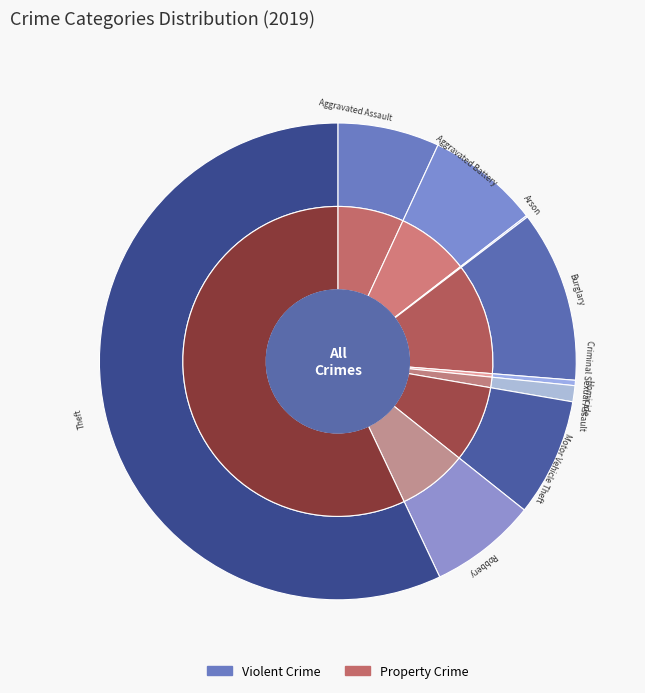

To the nearest percent, what is the difference between the Aggravated Battery and Homicide slice percentages?

7%